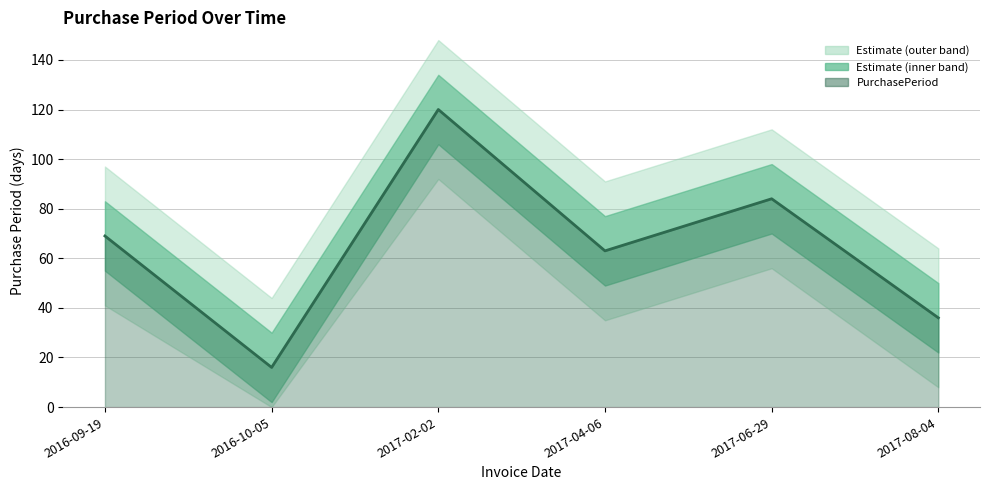

The chart shows a value of 69 at 2016-09-19. True or false?

True